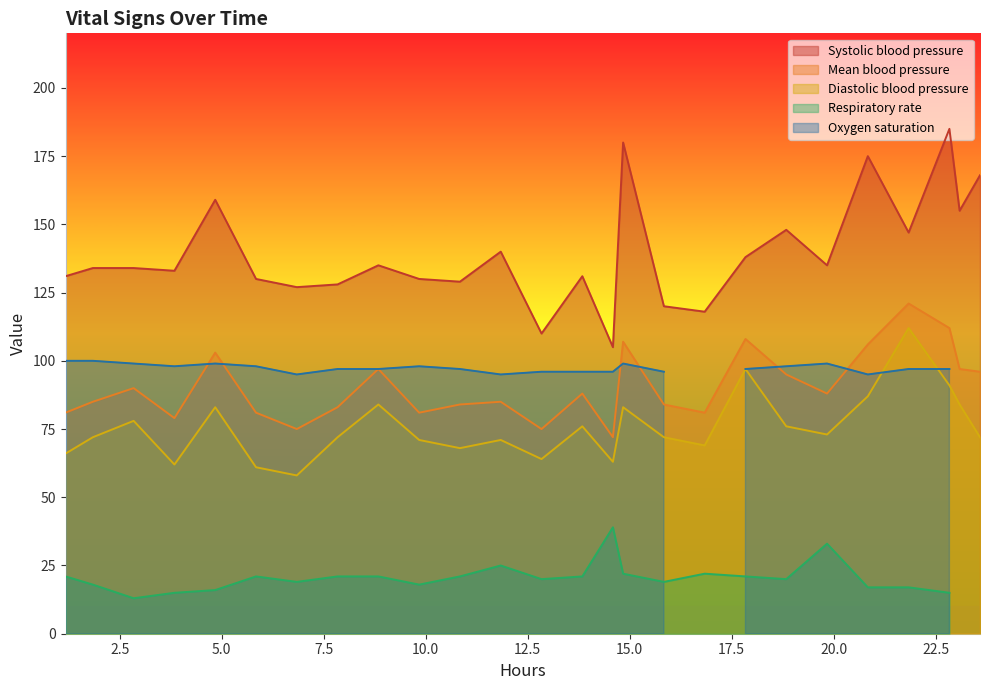

What is the difference between the maximum and minimum values in the Diastolic blood pressure series?

54